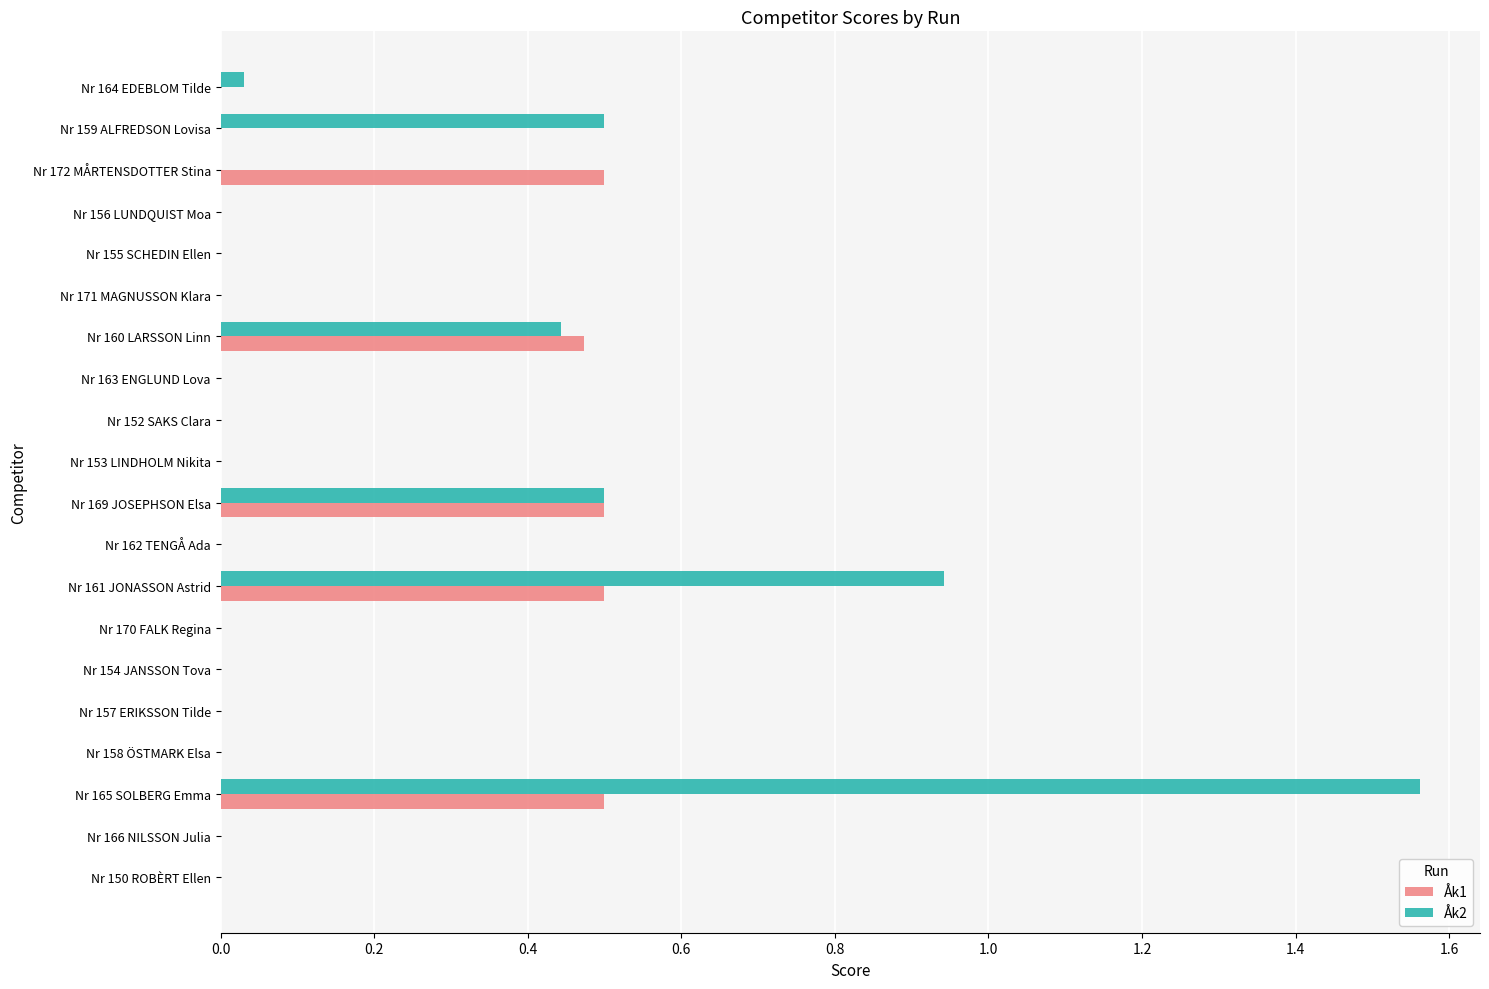

What is the sum of all Åk2 values?

4.0